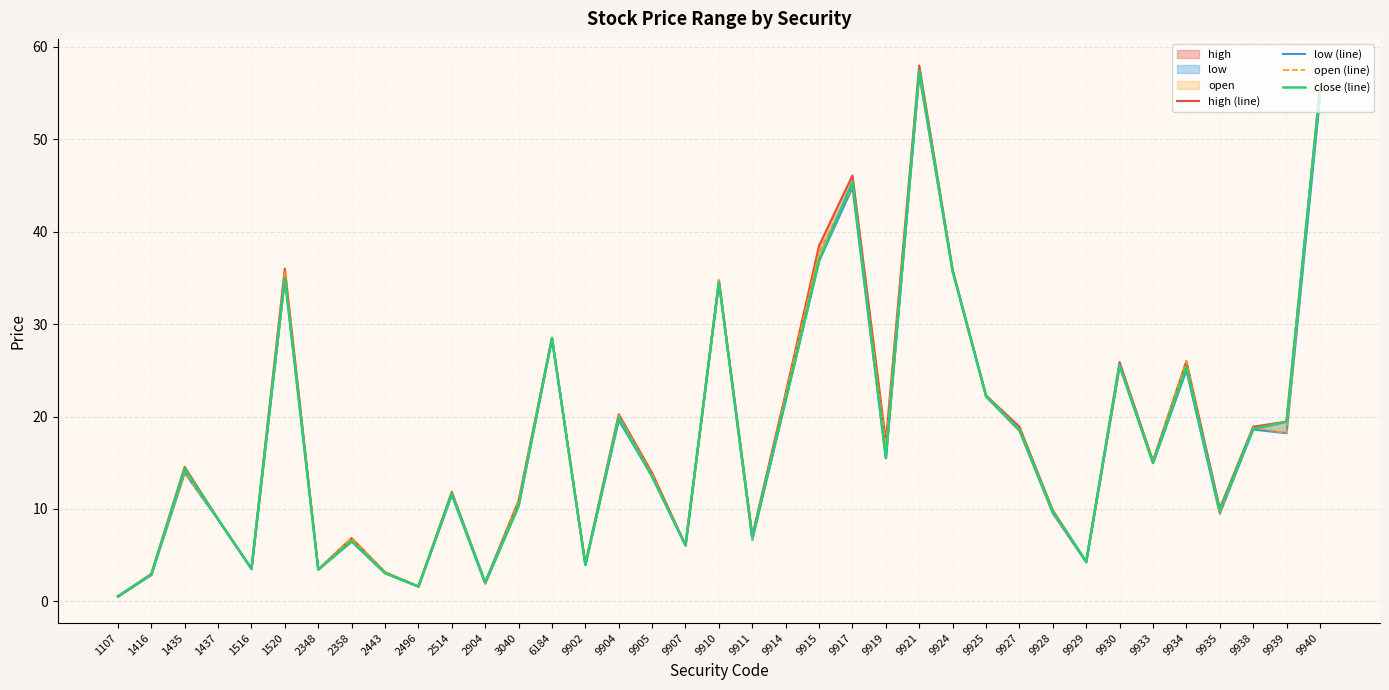

The value of open (line) at 9917 is 80.1. True or false?

False